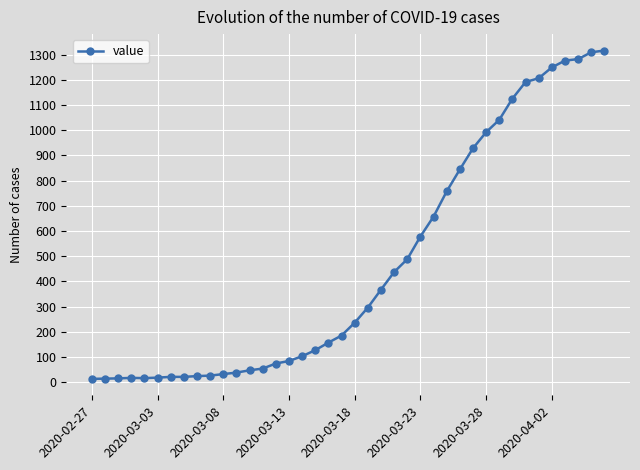

What is the difference between the second highest and second lowest values?

1295